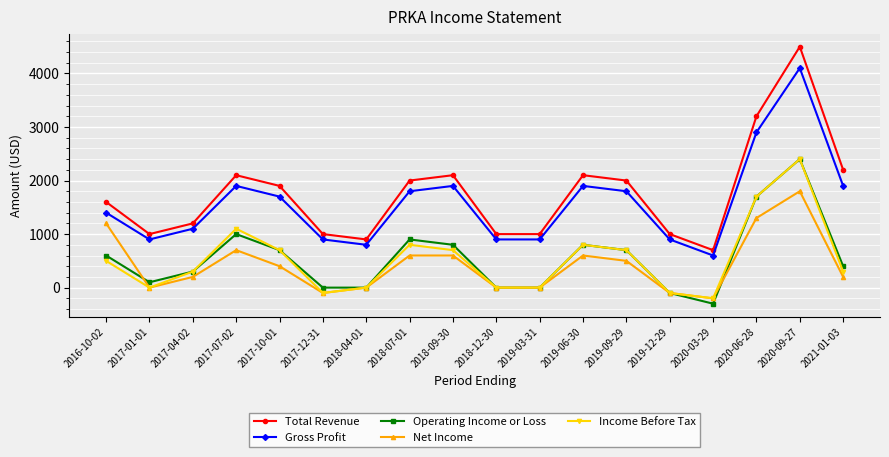

What position from the left is 2021-01-03?

18